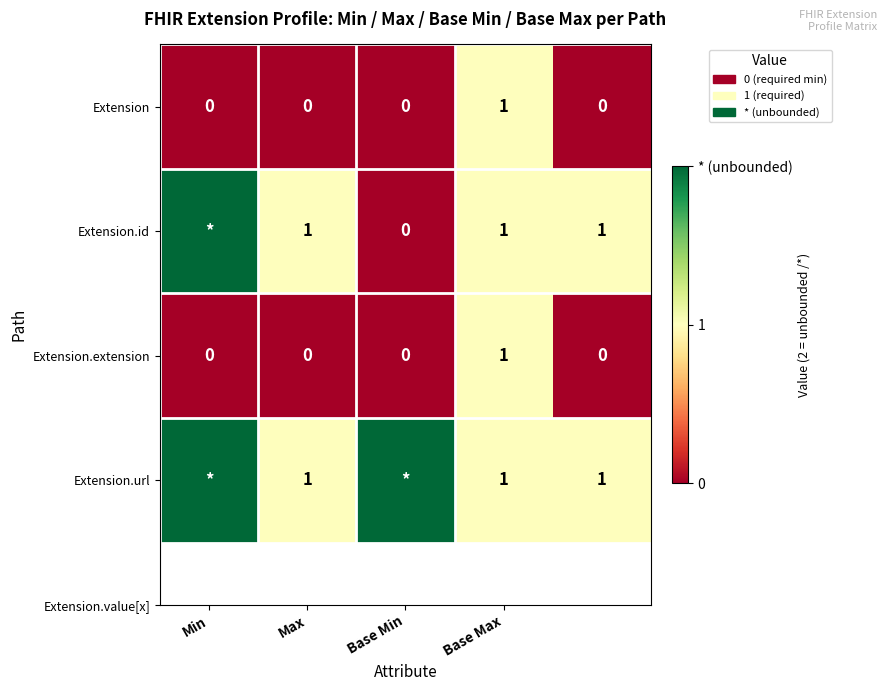

Count the Extension values in the range 0 to 1.

5